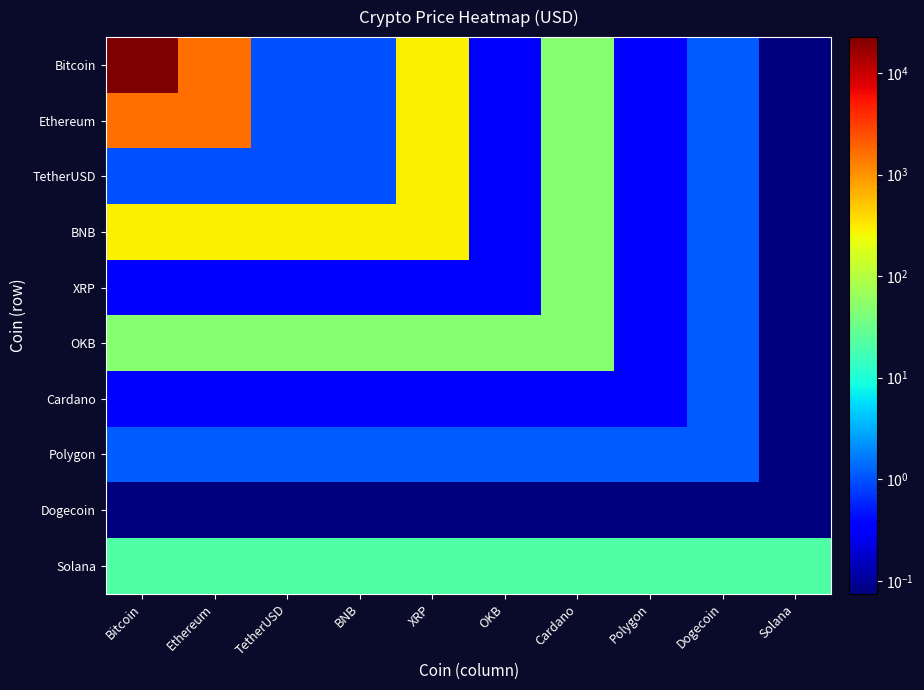

Reading right to left, transcribe all the data shown in this chart.

Bitcoin: Solana=0.1	Dogecoin=1.1	Polygon=0.3	Cardano=48.6	OKB=0.4	XRP=288.2	BNB=1.0	TetherUSD=1.0	Ethereum=1580.1	Bitcoin=22590.5
Ethereum: Solana=0.1	Dogecoin=1.1	Polygon=0.3	Cardano=48.6	OKB=0.4	XRP=288.2	BNB=1.0	TetherUSD=1.0	Ethereum=1580.1	Bitcoin=1580.1
TetherUSD: Solana=0.1	Dogecoin=1.1	Polygon=0.3	Cardano=48.6	OKB=0.4	XRP=288.2	BNB=1.0	TetherUSD=1.0	Ethereum=1.0	Bitcoin=1.0
BNB: Solana=0.1	Dogecoin=1.1	Polygon=0.3	Cardano=48.6	OKB=0.4	XRP=288.2	BNB=288.2	TetherUSD=288.2	Ethereum=288.2	Bitcoin=288.2
XRP: Solana=0.1	Dogecoin=1.1	Polygon=0.3	Cardano=48.6	OKB=0.4	XRP=0.4	BNB=0.4	TetherUSD=0.4	Ethereum=0.4	Bitcoin=0.4
OKB: Solana=0.1	Dogecoin=1.1	Polygon=0.3	Cardano=48.6	OKB=48.6	XRP=48.6	BNB=48.6	TetherUSD=48.6	Ethereum=48.6	Bitcoin=48.6
Cardano: Solana=0.1	Dogecoin=1.1	Polygon=0.3	Cardano=0.3	OKB=0.3	XRP=0.3	BNB=0.3	TetherUSD=0.3	Ethereum=0.3	Bitcoin=0.3
Polygon: Solana=0.1	Dogecoin=1.1	Polygon=1.1	Cardano=1.1	OKB=1.1	XRP=1.1	BNB=1.1	TetherUSD=1.1	Ethereum=1.1	Bitcoin=1.1
Dogecoin: Solana=0.1	Dogecoin=0.1	Polygon=0.1	Cardano=0.1	OKB=0.1	XRP=0.1	BNB=0.1	TetherUSD=0.1	Ethereum=0.1	Bitcoin=0.1
Solana: Solana=21.1	Dogecoin=21.1	Polygon=21.1	Cardano=21.1	OKB=21.1	XRP=21.1	BNB=21.1	TetherUSD=21.1	Ethereum=21.1	Bitcoin=21.1